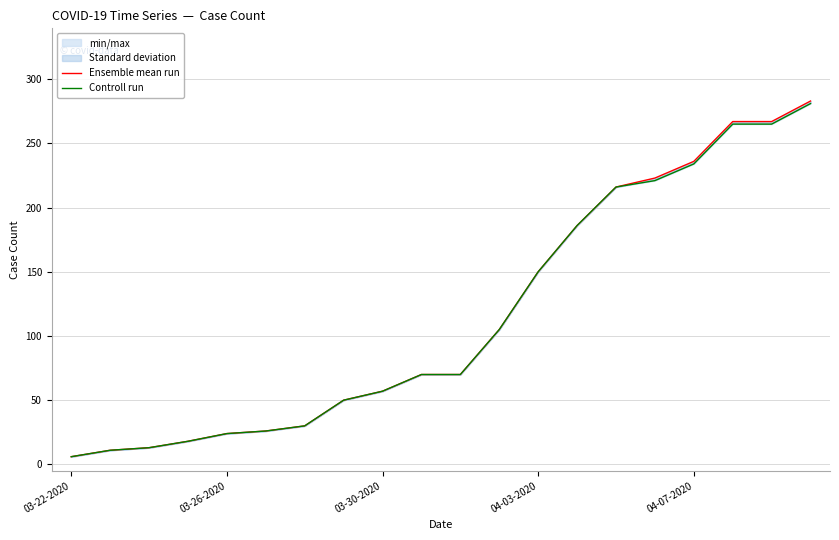

What is the difference between the maximum and minimum values in the Controll run series?

275